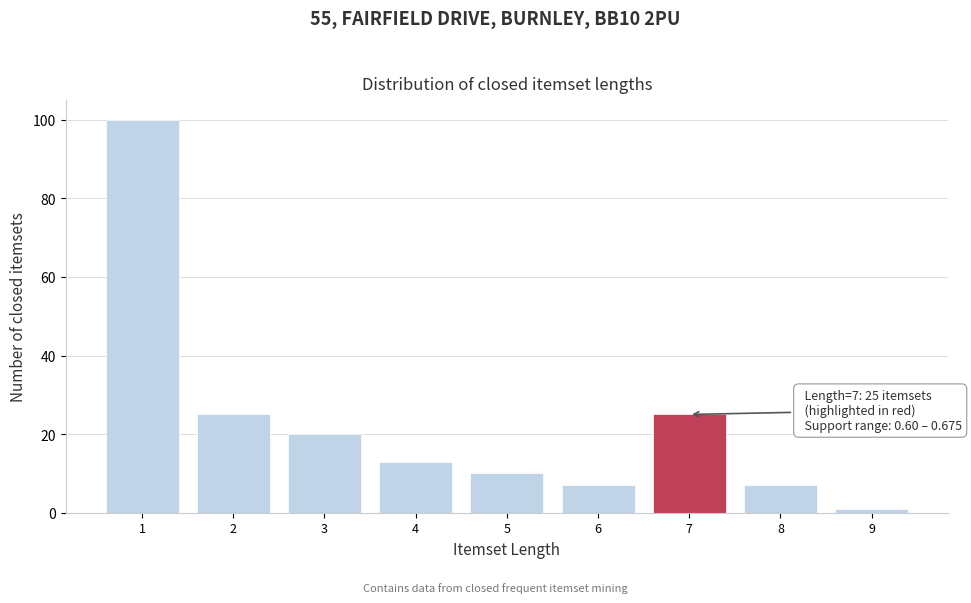

Reading right to left, list all the values displayed in this chart.

1	7	25	7	10	13	20	25	100